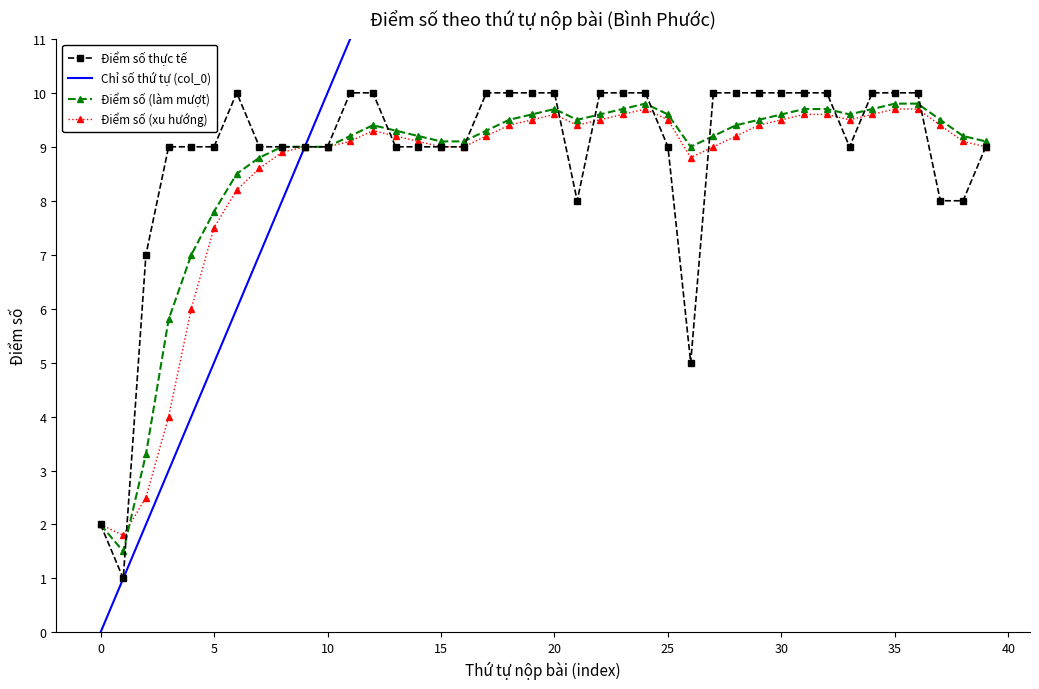

Which series has the widest spread of values?

Chỉ số thứ tự (col_0)